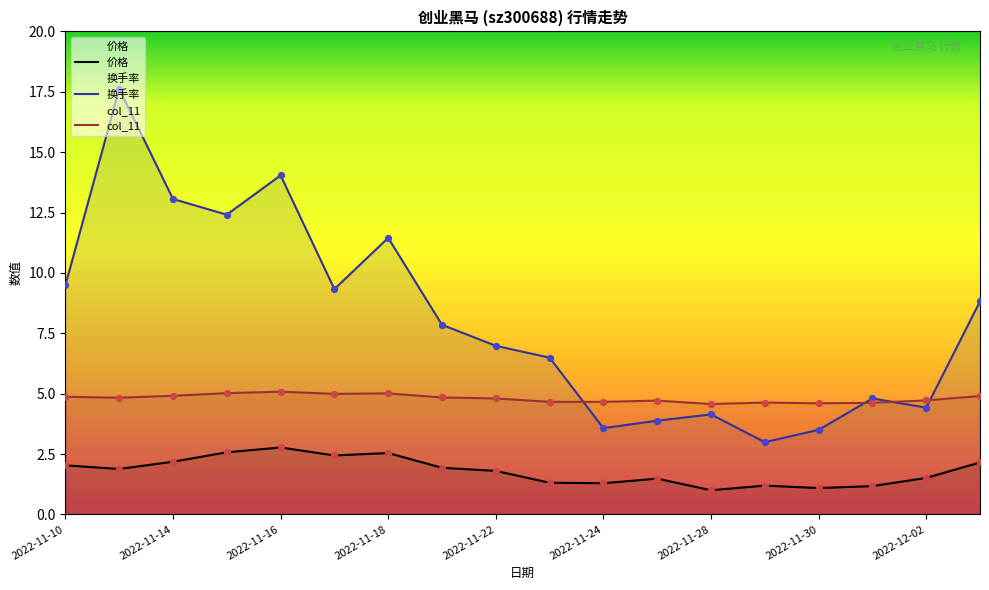

Which series has the largest total across all categories?

换手率